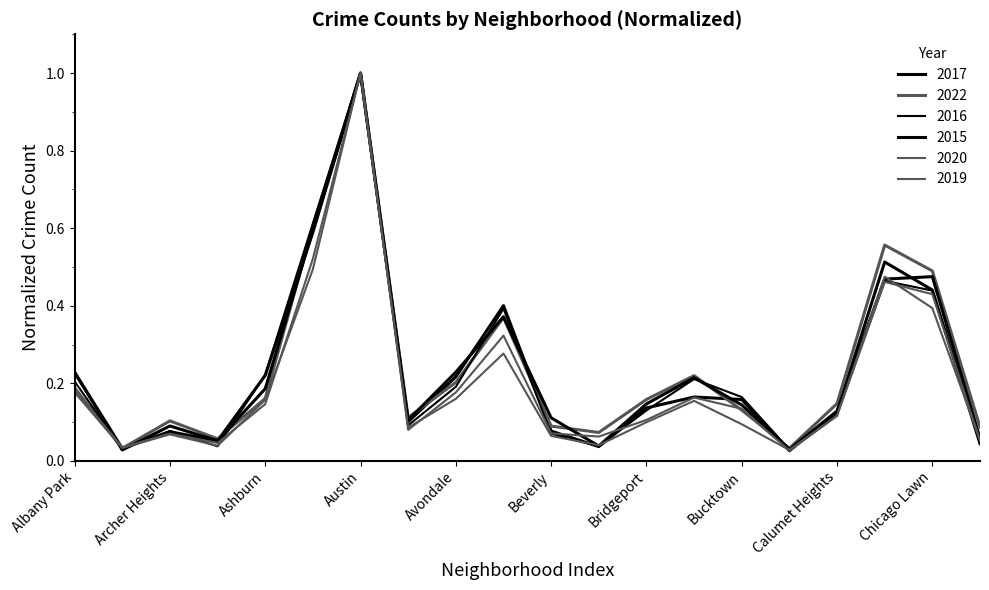

What is the sum of all 2016 values?

4.6